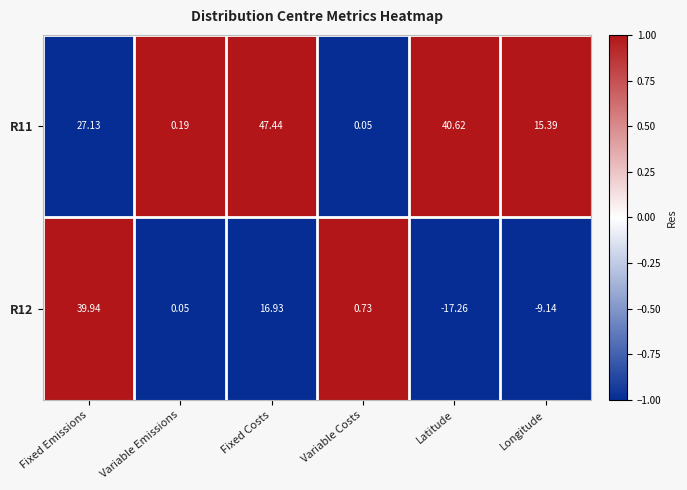

At which label does R11 reach its minimum?

Variable Costs